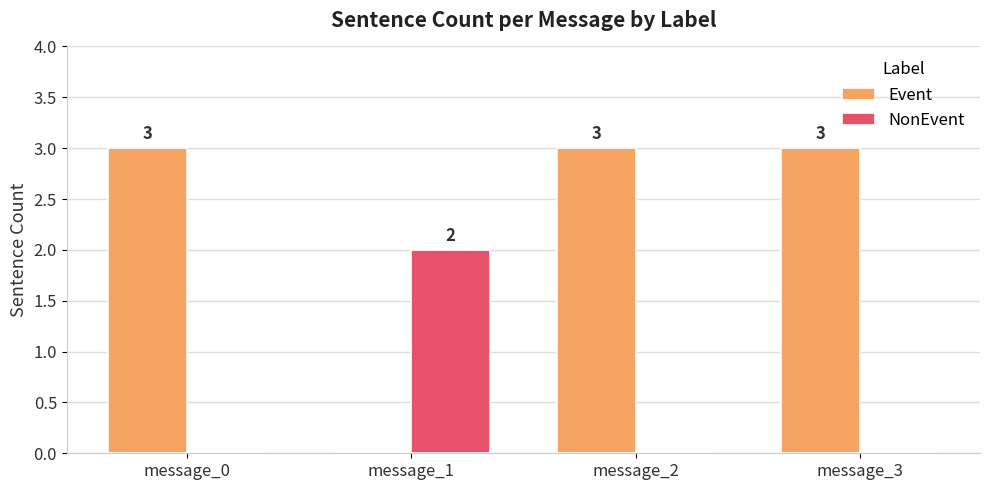

Count the Event values in the range 3 to 4.

3